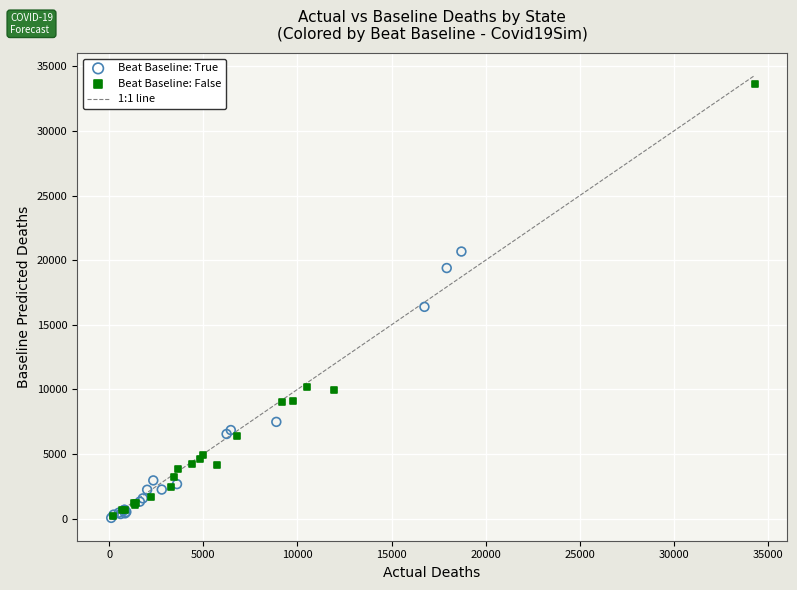

Which series has the widest spread of Y values?

Beat Baseline: False